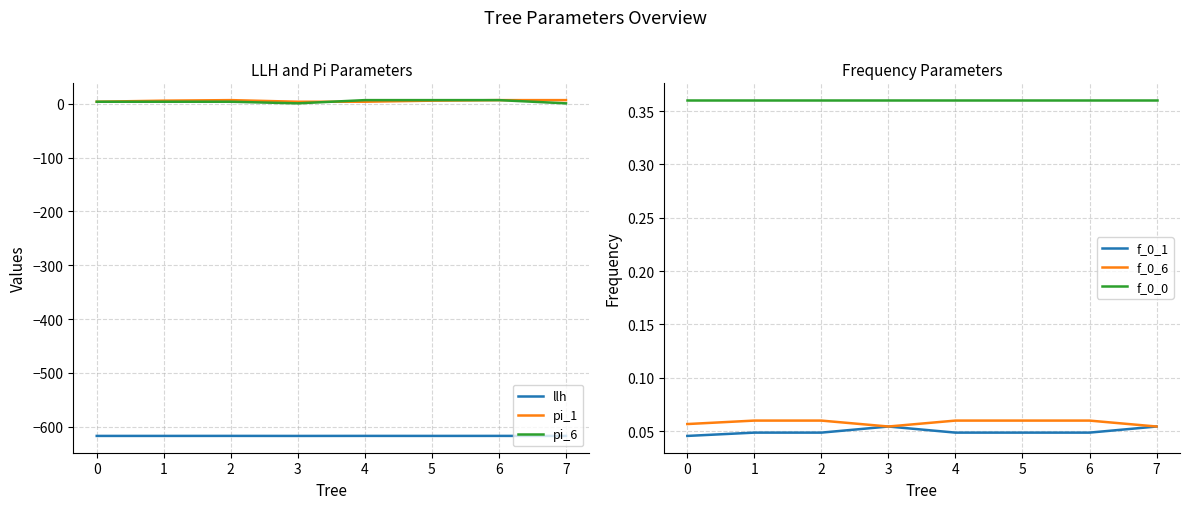

What is the sum of all f_0_1 values?

0.4